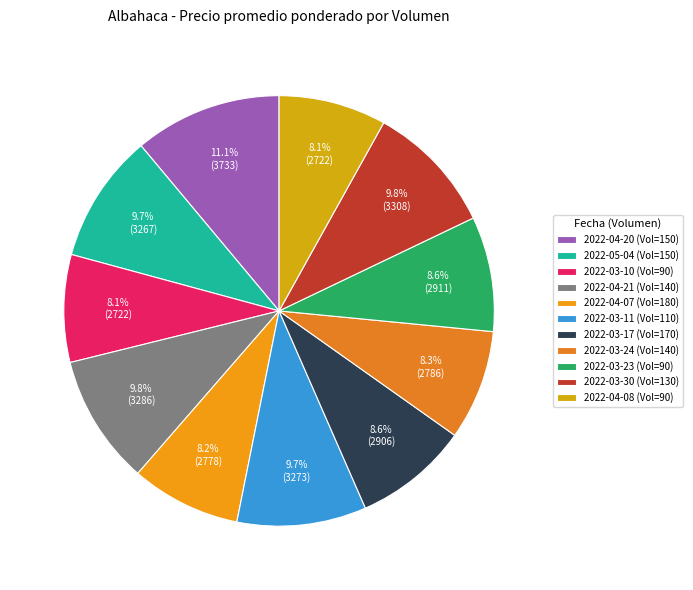

How many slices are in this pie chart?

11